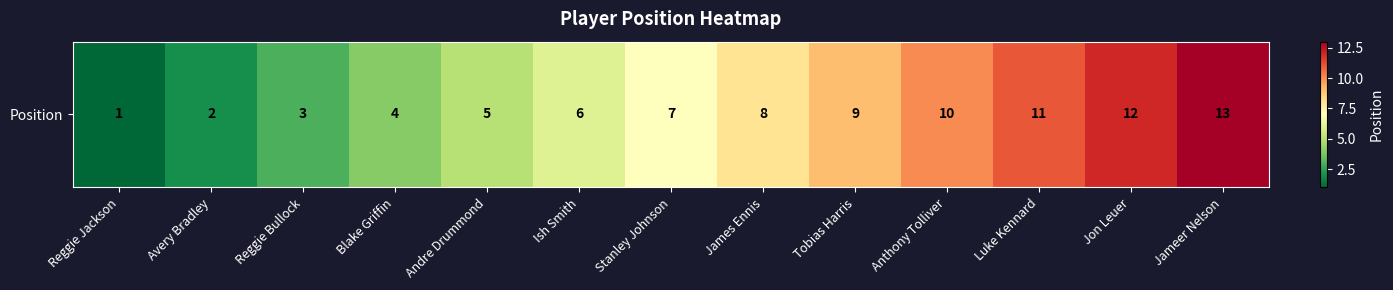

Which label corresponds to the smallest value in the chart?

Reggie Jackson